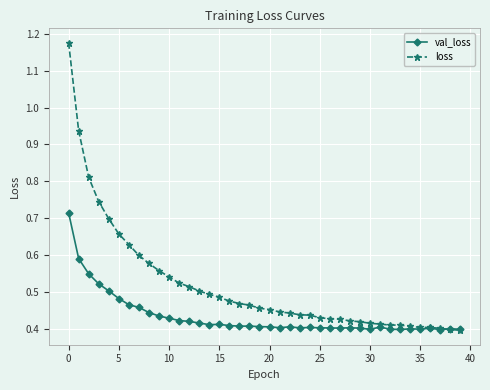

At how many categories does at least one series exceed 0?

40